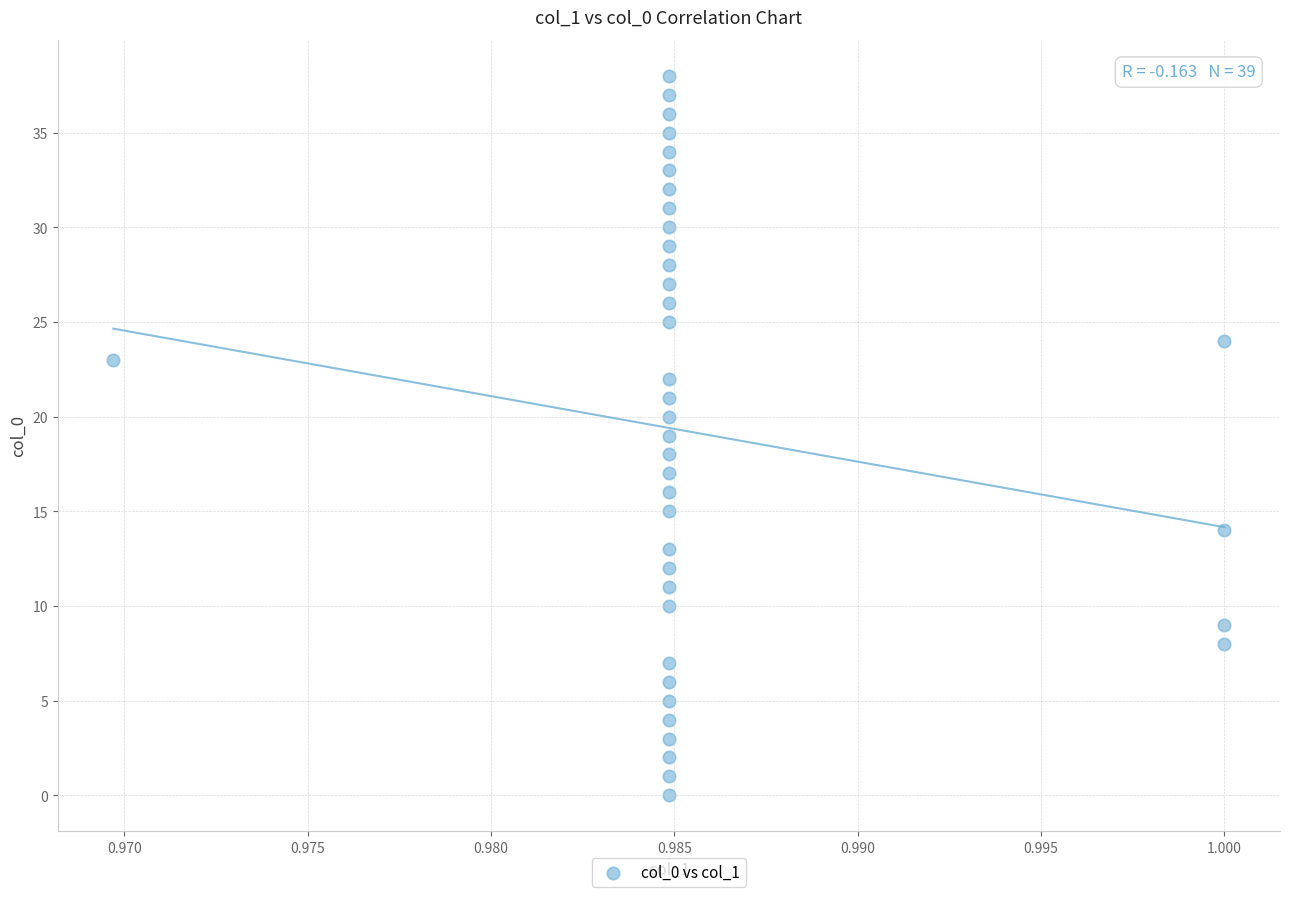

What is the range of Y values (max minus min)?

38